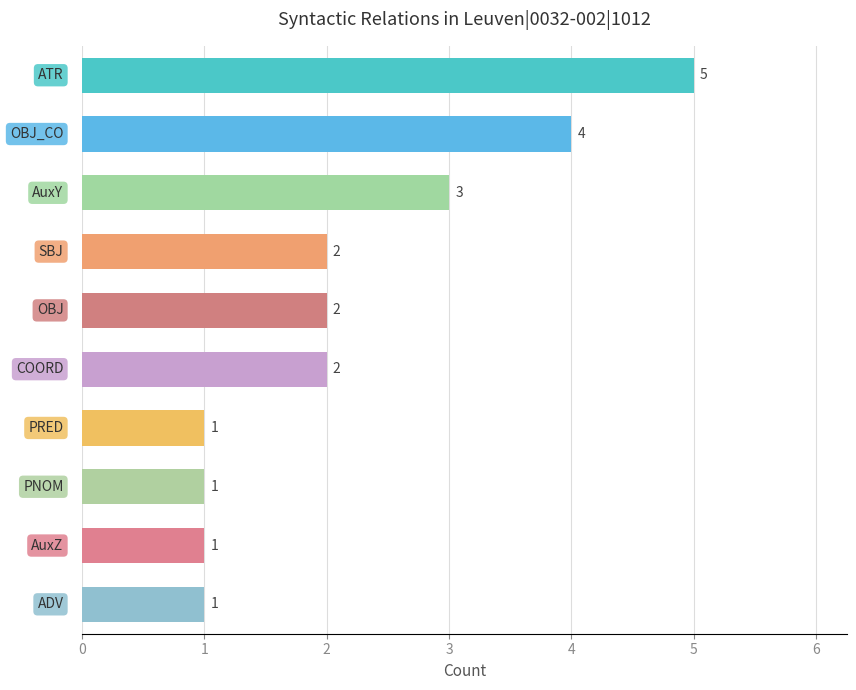

How many values are between 1 and 3?

8